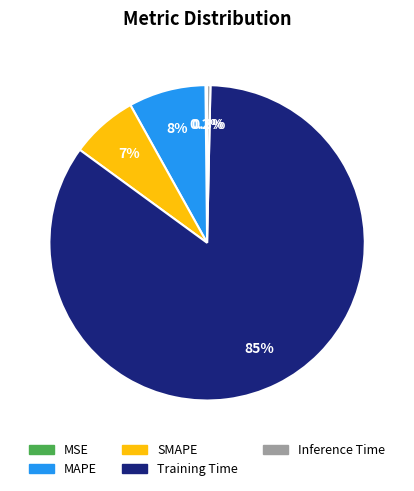

Does any single category account for the majority?

Yes